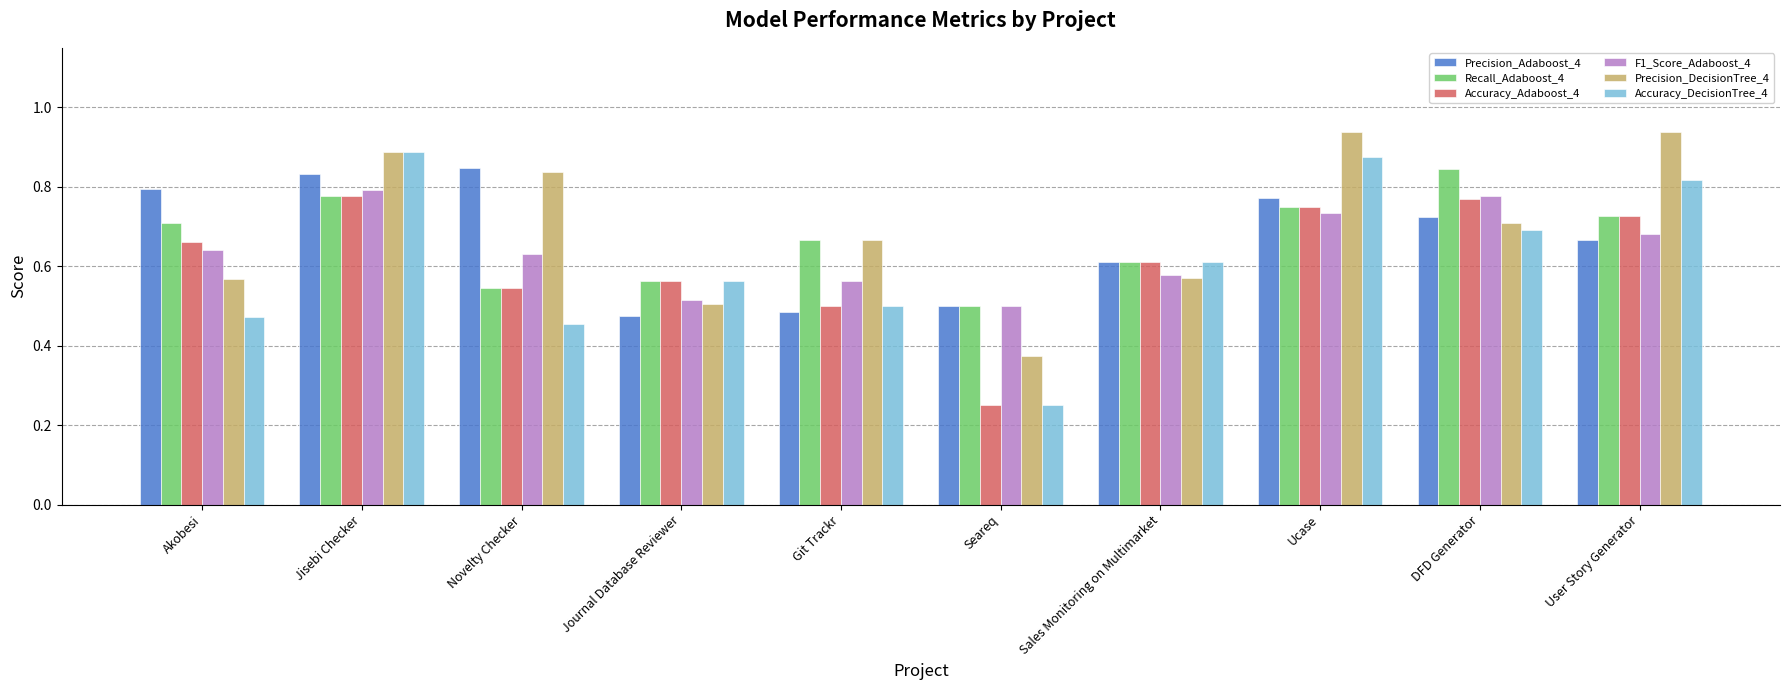

How many bars are there in each group?

6